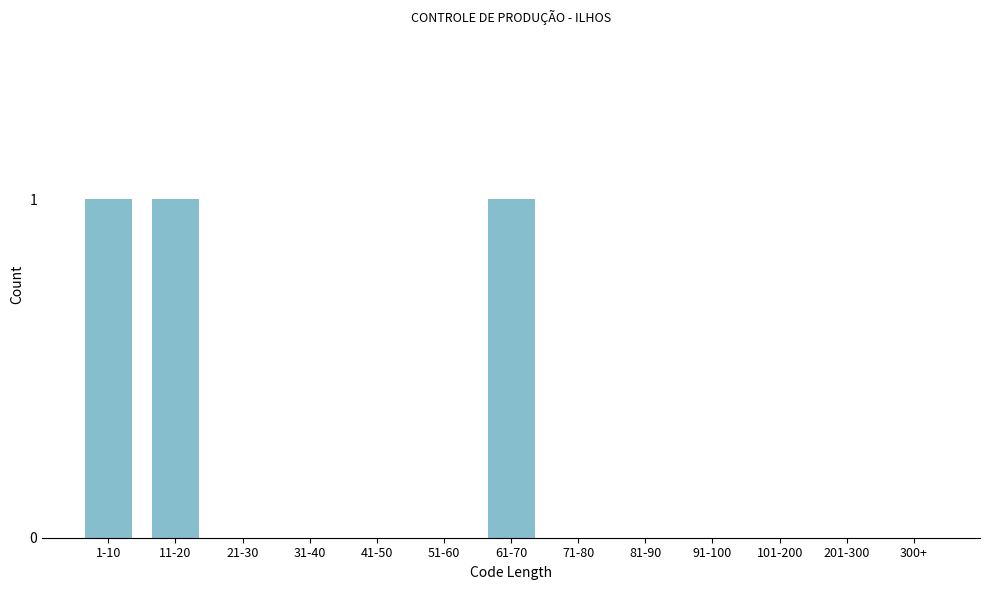

Reading left to right, transcribe all the data shown in this chart.

1-10=1	11-20=1	21-30=0	31-40=0	41-50=0	51-60=0	61-70=1	71-80=0	81-90=0	91-100=0	101-200=0	201-300=0	300+=0